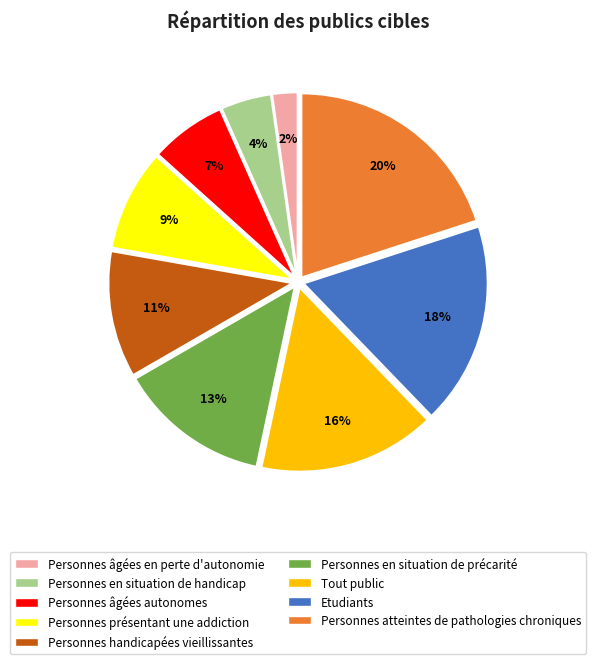

Do Personnes handicapées vieillissantes and Personnes présentant une addiction together represent more than half of the pie?

No